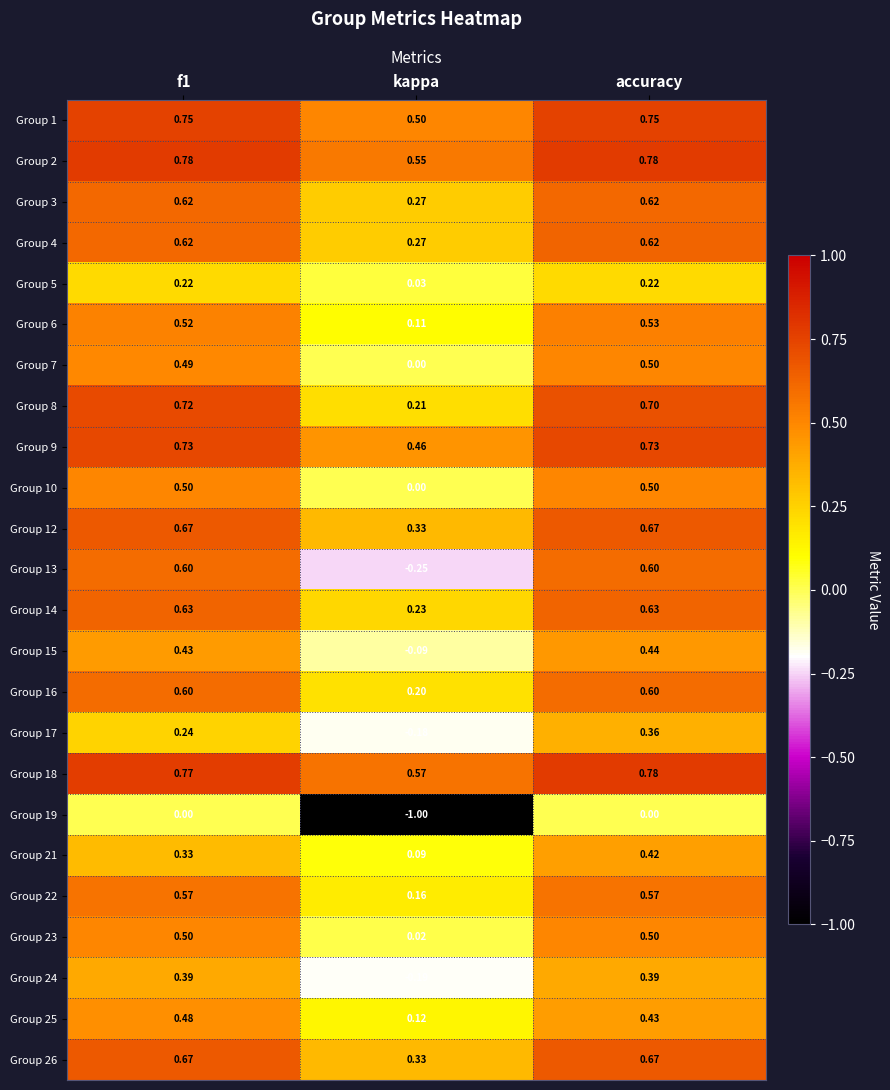

What is the total value across all series at f1?

12.8